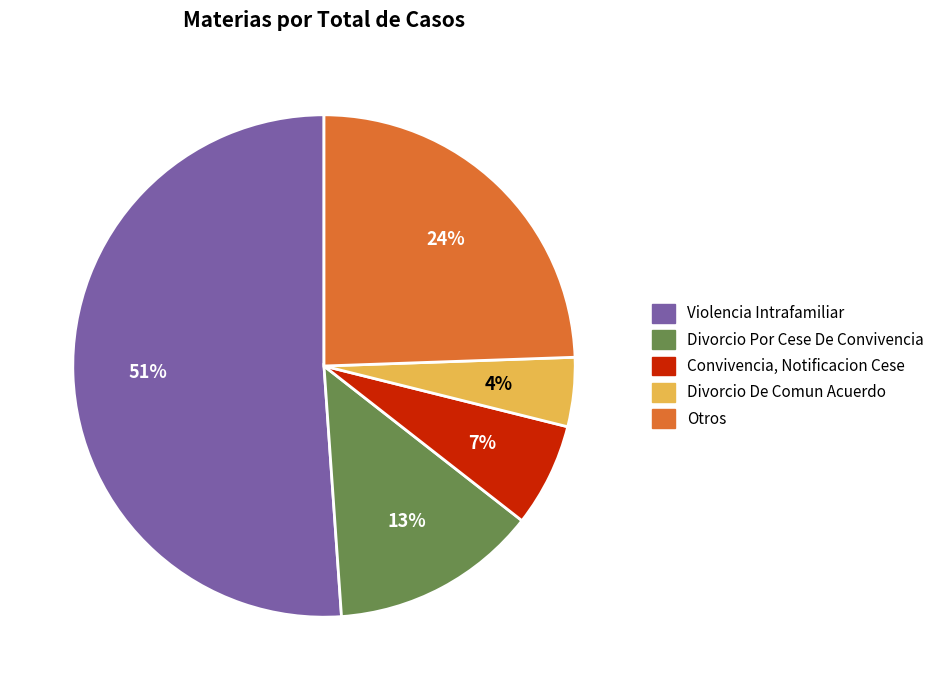

Is there any slice that represents more than half of the pie?

Yes